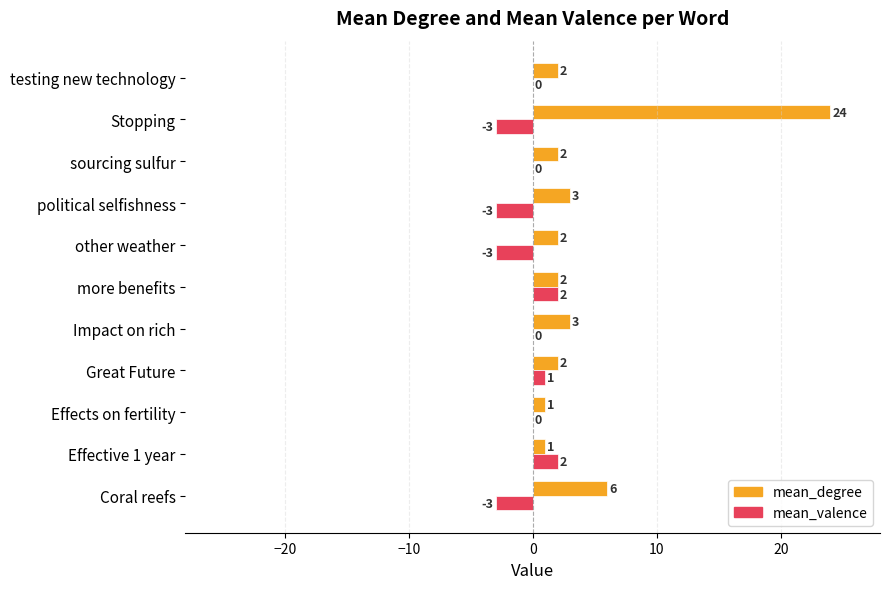

Which series has the largest total across all categories?

mean_degree